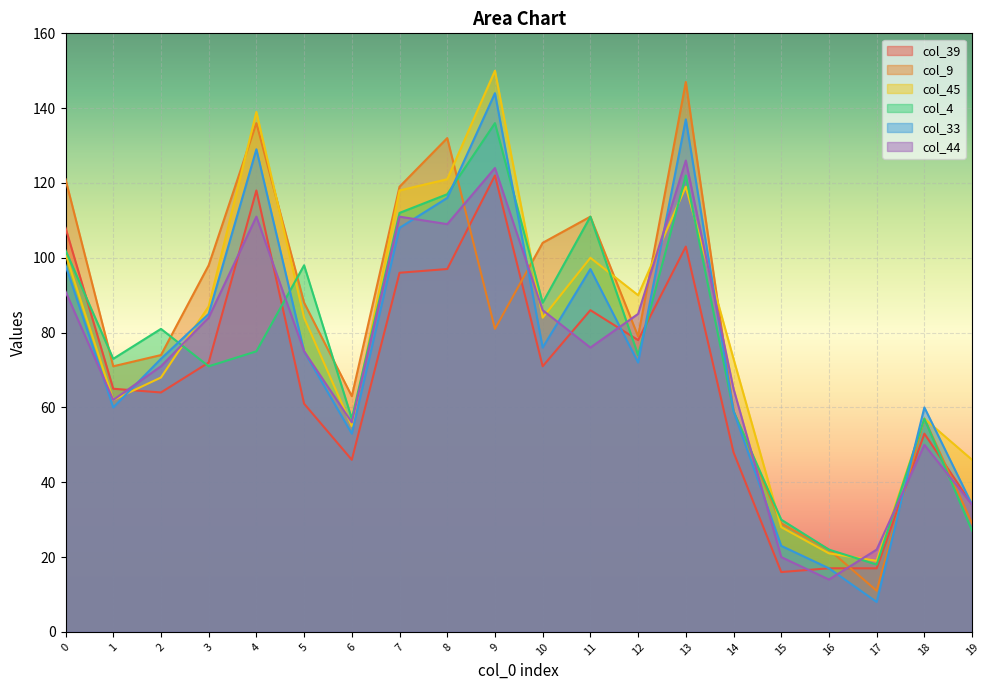

How many data points does each series have?

20